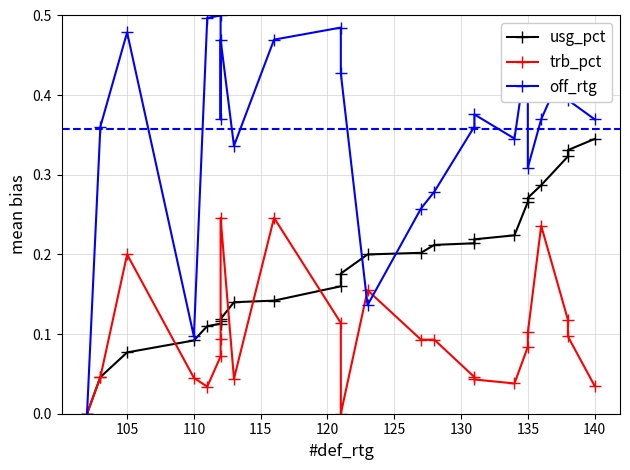

Which series has the widest spread of values?

off_rtg